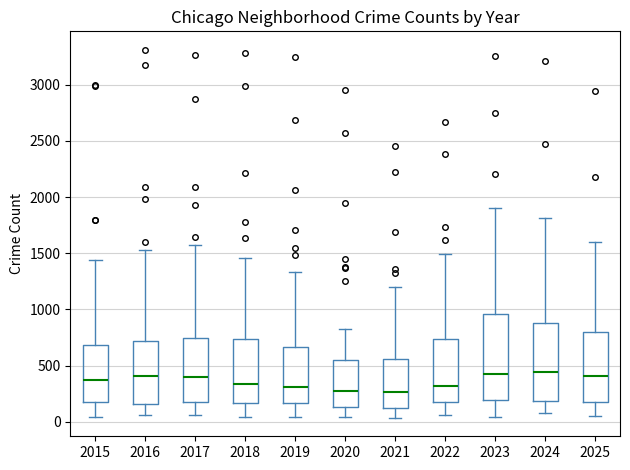

Reading left to right, transcribe this box plot: for each box, give where its median line is, the range the box spans, and where its two whiskers end, as read against the y-axis. The values are not printed on the chart, so give them approximately, as read against the axis.

2015: median 350, box 150 to 700, whiskers 50 to 1450
2016: median 400, box 150 to 700, whiskers 50 to 1550
2017: median 400, box 200 to 750, whiskers 50 to 1550
2018: median 350, box 150 to 750, whiskers 50 to 1450
2019: median 300, box 150 to 650, whiskers 50 to 1350
2020: median 250, box 150 to 550, whiskers 50 to 850
2021: median 250, box 150 to 550, whiskers 50 to 1200
2022: median 300, box 150 to 750, whiskers 50 to 1500
2023: median 450, box 200 to 950, whiskers 50 to 1900
2024: median 450, box 200 to 900, whiskers 50 to 1800
2025: median 400, box 200 to 800, whiskers 50 to 1600